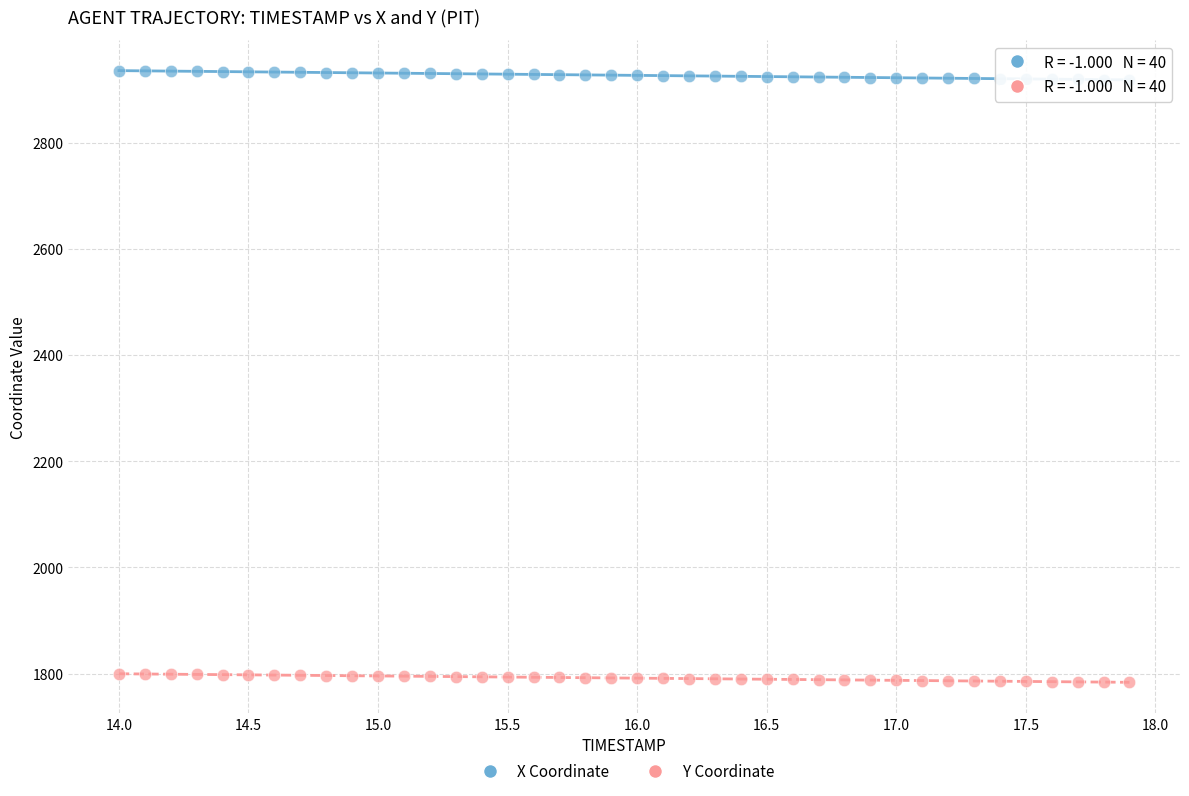

Across all data points, what is the range of Y values (max minus min)?

1151.9